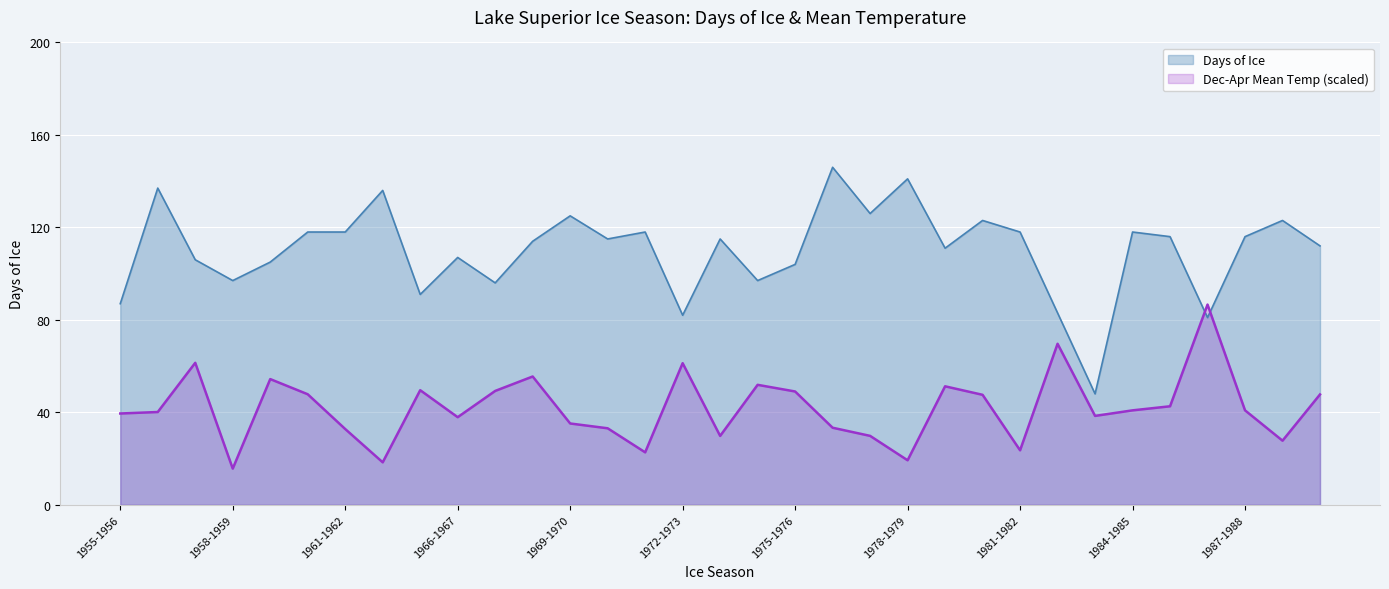

Which series ends up on top after the final intersection of Dec-Apr Mean Temp and Days of Ice?

Days of Ice